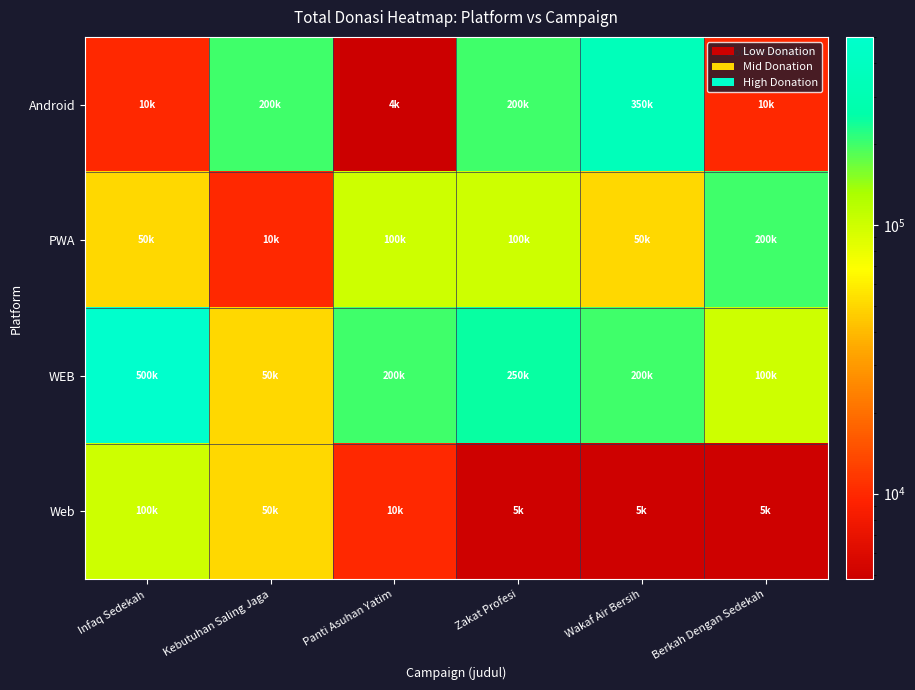

Reading right to left, what are all the values shown in this chart?

Android: Berkah Dengan Sedekah=10000	Wakaf Air Bersih=350000	Zakat Profesi=200000	Panti Asuhan Yatim=4800	Kebutuhan Saling Jaga=200000	Infaq Sedekah=10000
PWA: Berkah Dengan Sedekah=200000	Wakaf Air Bersih=50000	Zakat Profesi=100000	Panti Asuhan Yatim=100000	Kebutuhan Saling Jaga=10000	Infaq Sedekah=50000
WEB: Berkah Dengan Sedekah=100000	Wakaf Air Bersih=200000	Zakat Profesi=250000	Panti Asuhan Yatim=200000	Kebutuhan Saling Jaga=50000	Infaq Sedekah=500000
Web: Berkah Dengan Sedekah=5000	Wakaf Air Bersih=5000	Zakat Profesi=5000	Panti Asuhan Yatim=10000	Kebutuhan Saling Jaga=50000	Infaq Sedekah=100000